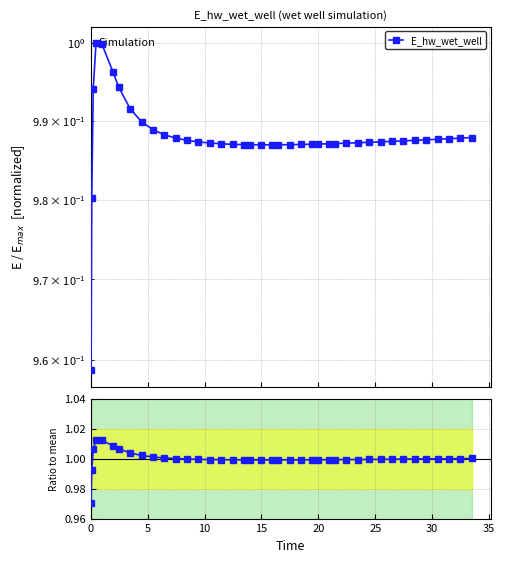

True or false: E_hw_wet_well has a value of 1.7 at 32.

False